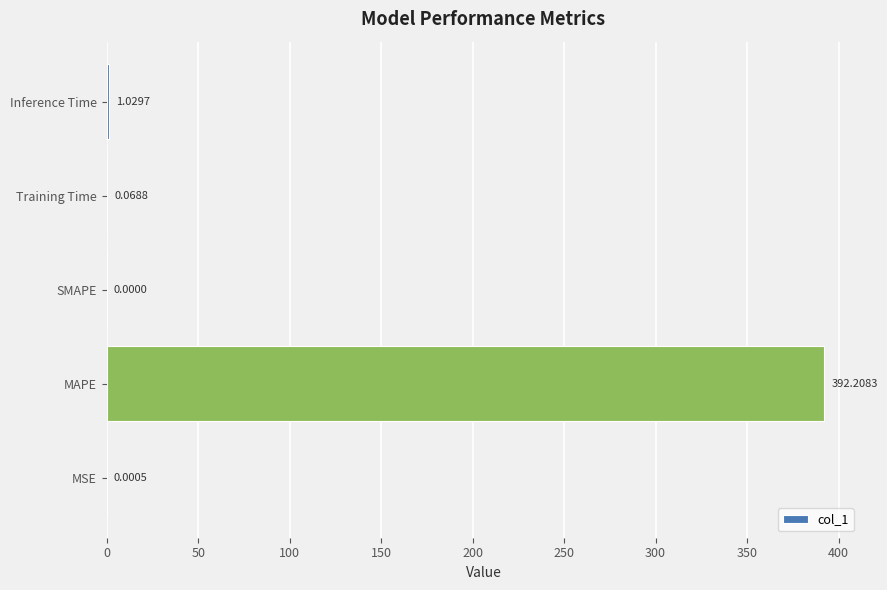

Which category has the highest value across all series?

MAPE